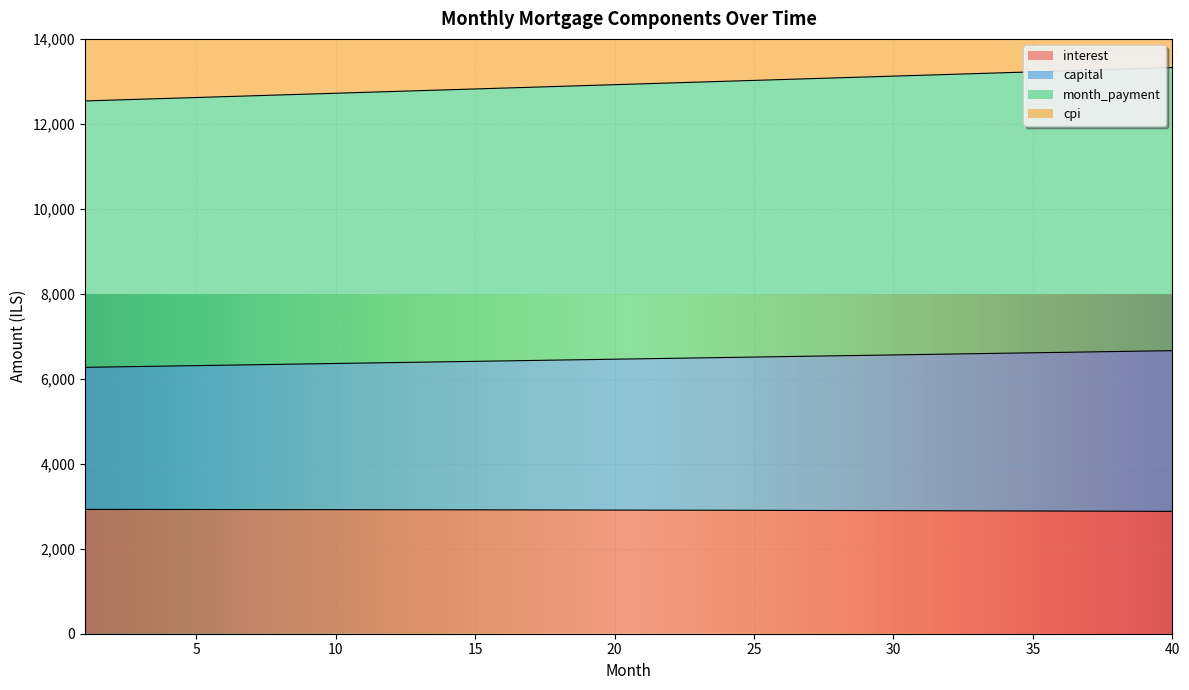

Reading left to right, what are all the values shown in this chart?

interest: 1=2925.9	2=2925.4	3=2924.8	4=2924.2	5=2923.6	6=2923.0	7=2922.3	8=2921.6	9=2920.8	10=2920.0	11=2919.2	12=2918.4	13=2917.5	14=2916.6	15=2915.6	16=2914.6	17=2913.6	18=2912.5	19=2911.4	20=2910.3	21=2909.1	22=2907.9	23=2906.6	24=2905.4	25=2904.0	26=2902.7	27=2901.3	28=2899.8	29=2898.4	30=2896.9	31=2895.3	32=2893.7	33=2892.1	34=2890.4	35=2888.7	36=2887.0	37=2885.2	38=2883.4	39=2881.5	40=2879.6
capital: 1=6269.8	2=6279.9	3=6289.9	4=6300.0	5=6310.1	6=6320.2	7=6330.2	8=6340.3	9=6350.4	10=6360.5	11=6370.5	12=6380.6	13=6390.7	14=6400.8	15=6410.8	16=6420.9	17=6431.0	18=6441.0	19=6451.1	20=6461.2	21=6471.3	22=6481.3	23=6491.4	24=6501.5	25=6511.5	26=6521.6	27=6531.7	28=6541.7	29=6551.8	30=6561.8	31=6571.9	32=6581.9	33=6592.0	34=6602.1	35=6612.1	36=6622.1	37=6632.2	38=6642.2	39=6652.3	40=6662.3
month_payment: 1=12539.6	2=12559.7	3=12579.9	4=12600.0	5=12620.2	6=12640.3	7=12660.5	8=12680.6	9=12700.8	10=12720.9	11=12741.1	12=12761.2	13=12781.4	14=12801.5	15=12821.7	16=12841.8	17=12861.9	18=12882.1	19=12902.2	20=12922.4	21=12942.5	22=12962.7	23=12982.8	24=13002.9	25=13023.1	26=13043.2	27=13063.3	28=13083.4	29=13103.6	30=13123.7	31=13143.8	32=13163.9	33=13184.0	34=13204.1	35=13224.2	36=13244.3	37=13264.4	38=13284.4	39=13304.5	40=13324.6
cpi: 1=15705.7	2=15725.2	3=15744.7	4=15764.2	5=15783.7	6=15803.1	7=15822.4	8=15841.8	9=15861.1	10=15880.3	11=15899.6	12=15918.8	13=15937.9	14=15957.0	15=15976.1	16=15995.1	17=16014.1	18=16033.1	19=16052.0	20=16070.9	21=16089.7	22=16108.5	23=16127.2	24=16145.9	25=16164.6	26=16183.2	27=16201.8	28=16220.3	29=16238.8	30=16257.2	31=16275.6	32=16294.0	33=16312.3	34=16330.5	35=16348.7	36=16366.9	37=16385.0	38=16403.0	39=16421.0	40=16439.0